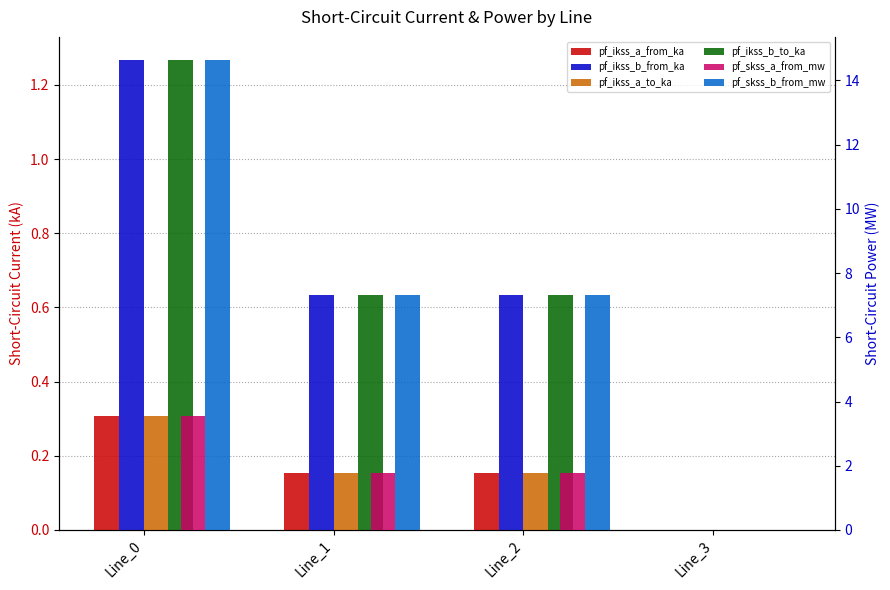

The pf_ikss_a_to_ka series shows 0.2 at Line_2. True or false?

False